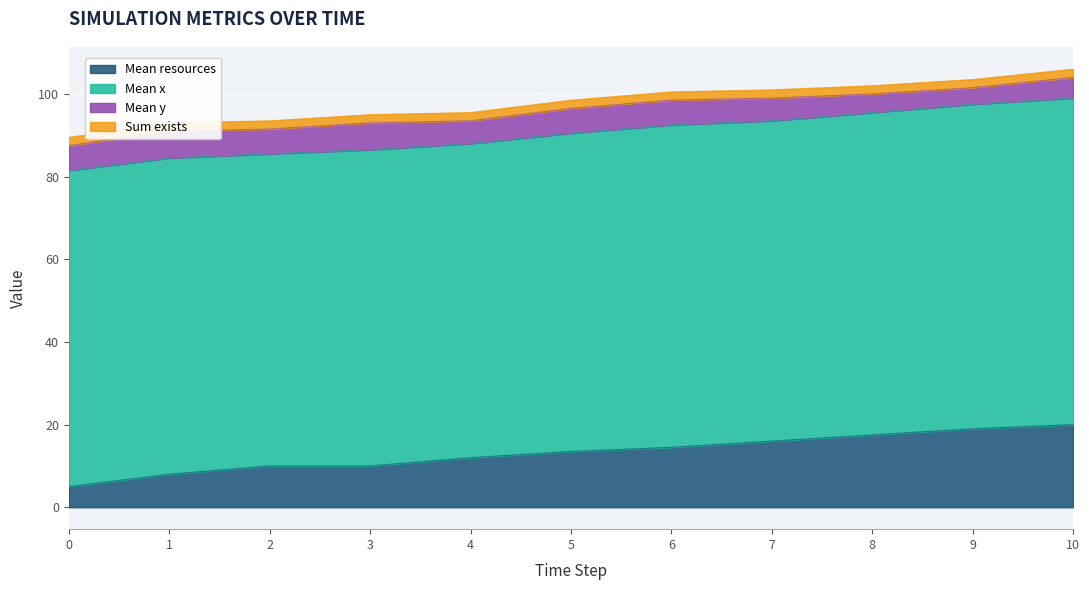

What is the sum of all Mean x values?

849.0